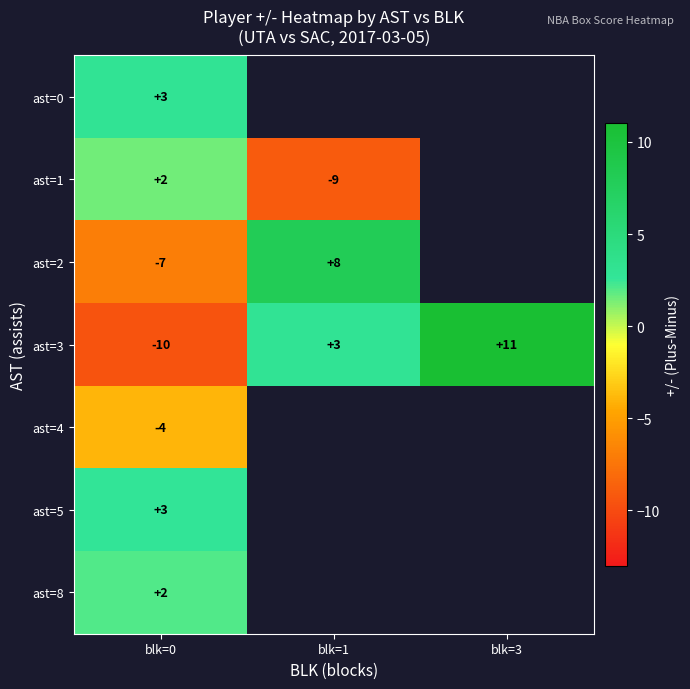

The value of ast=3 at blk=3 is 15. True or false?

False